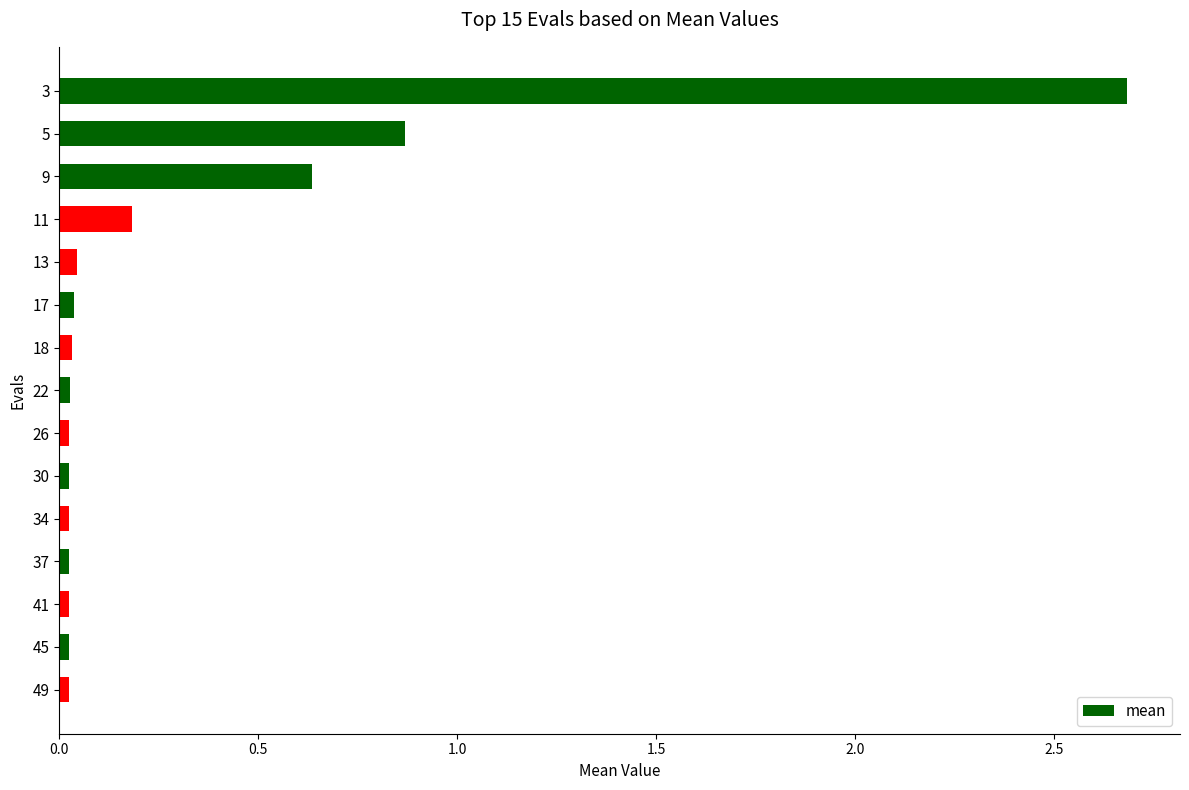

Does the chart contain any negative values?

No